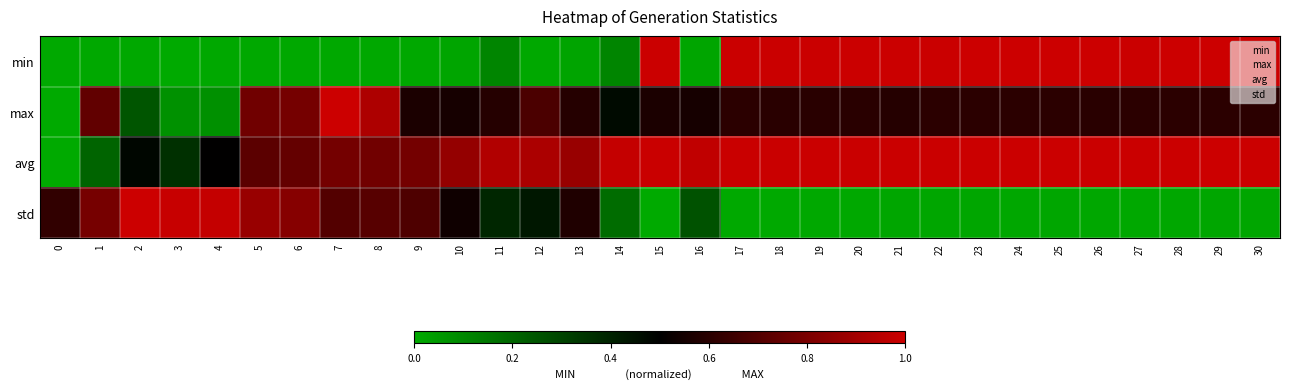

List the series in order of their overall mean, highest first.

avg, max, min, std